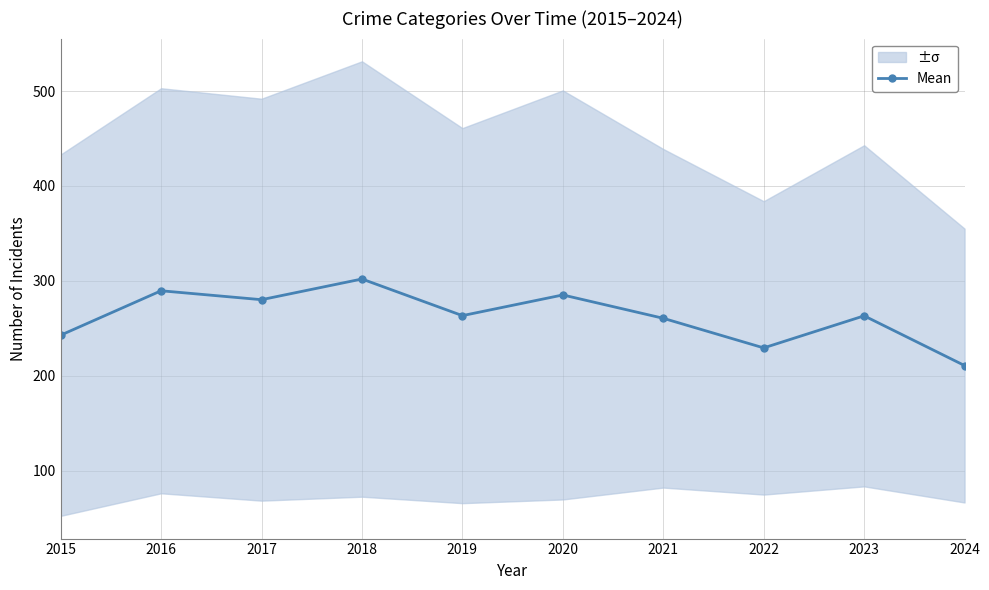

What is the change in value from 2019 to 2022?

-34.0